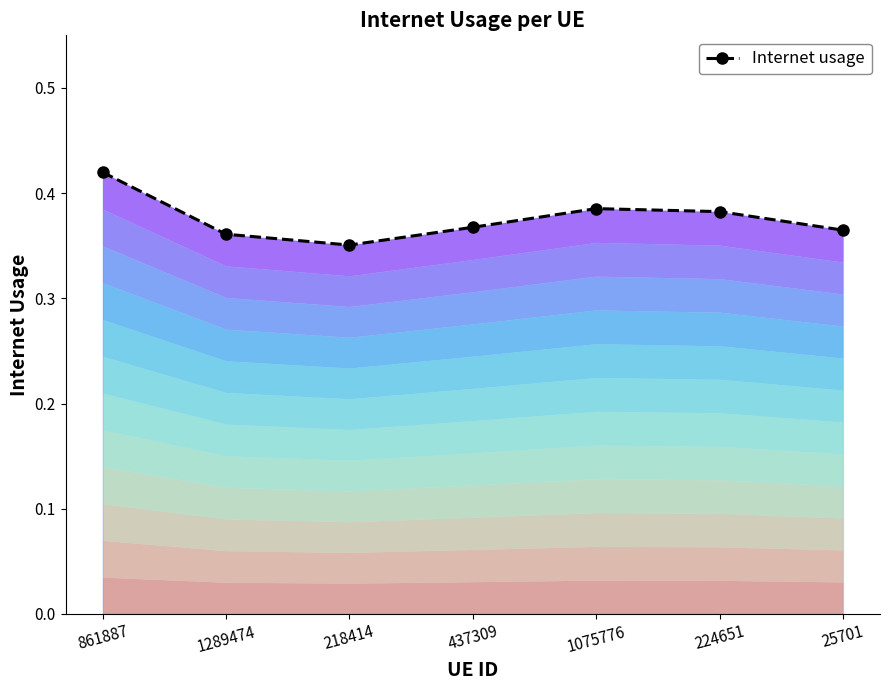

Reading left to right, transcribe all the data shown in this chart.

0.4	0.4	0.4	0.4	0.4	0.4	0.4